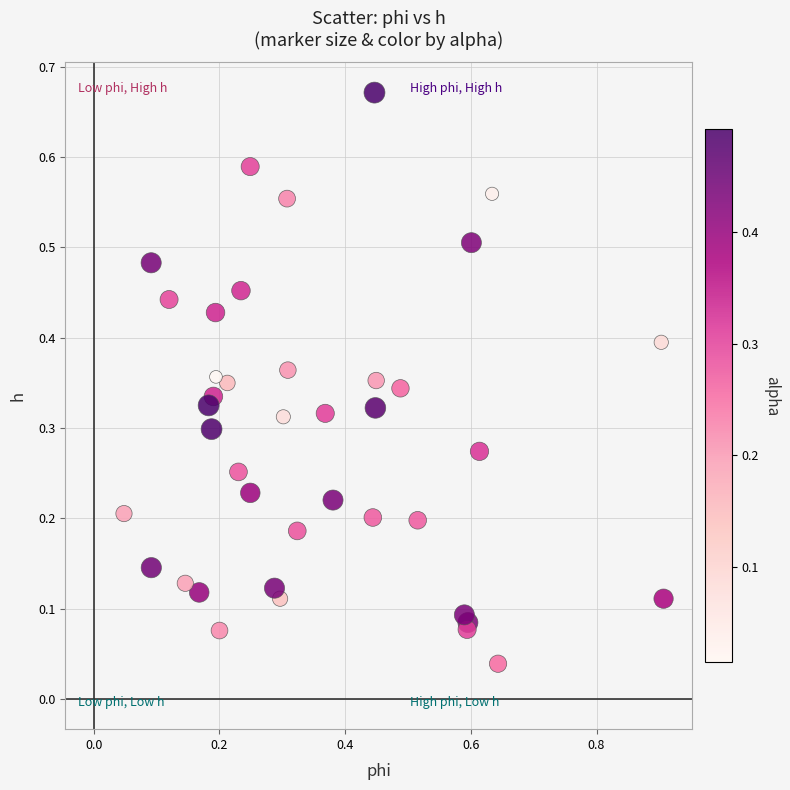

What is the range of X values (max minus min)?

0.9